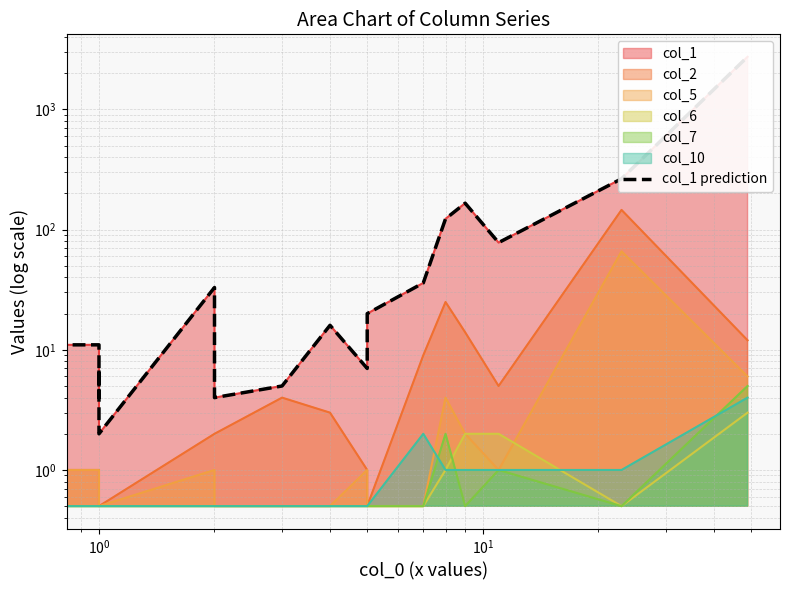

How many lines are shown in the chart?

1